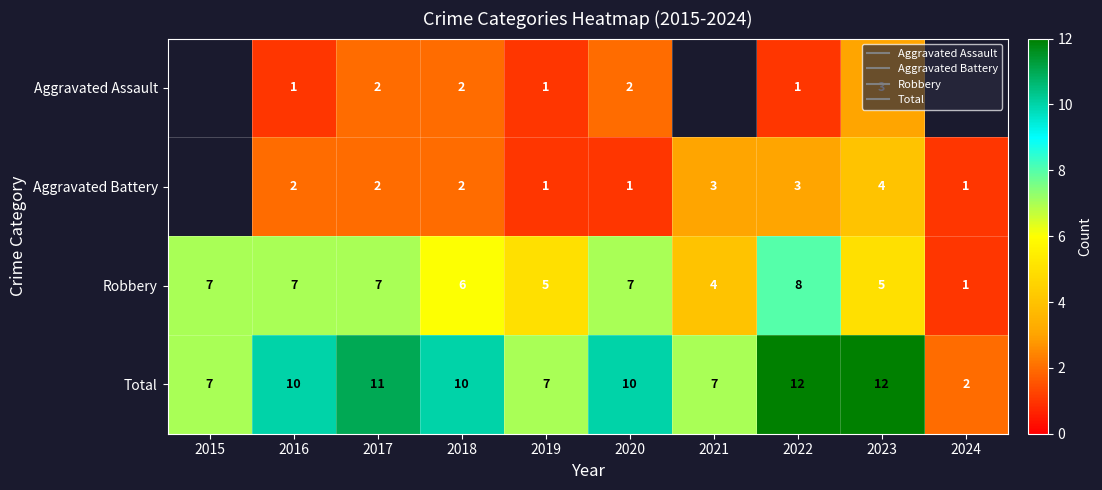

Which category has the highest value in the Robbery series?

2022